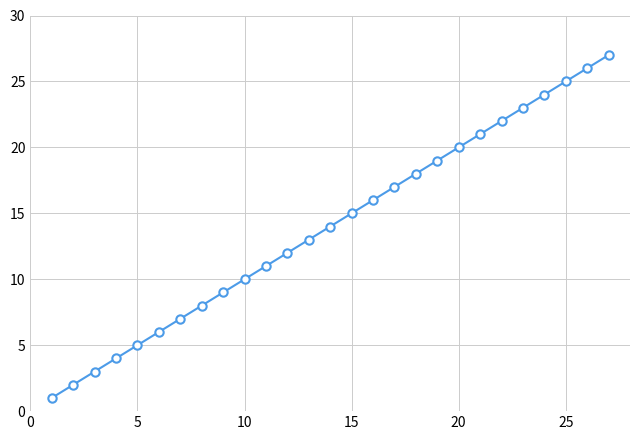

What is the sum of all values?

378